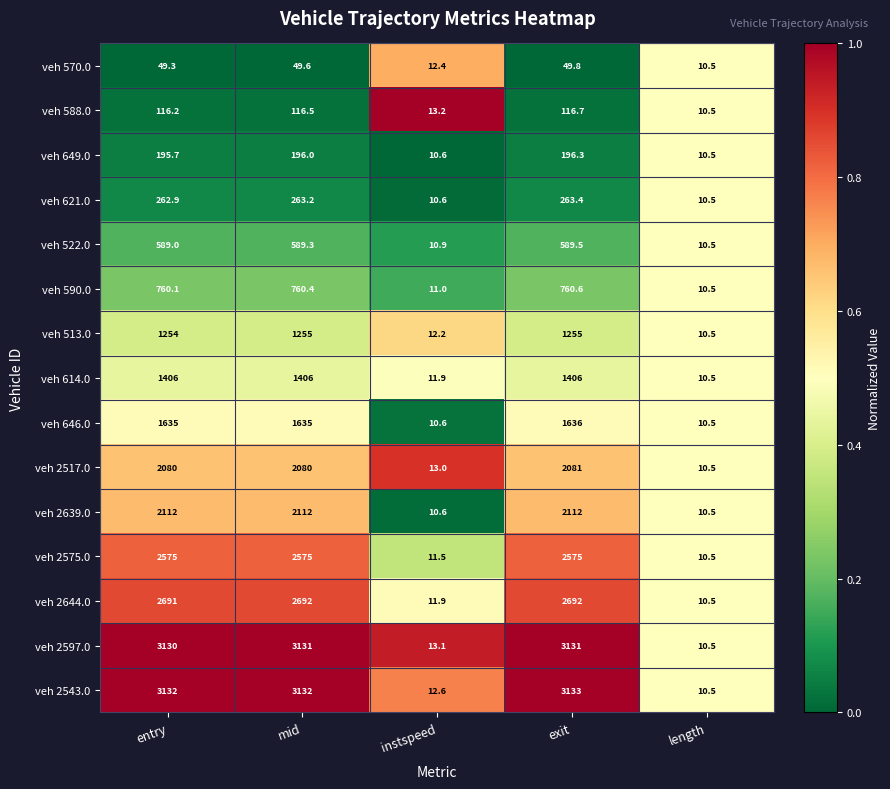

The veh 513.0 series shows 10.5 at length. True or false?

True